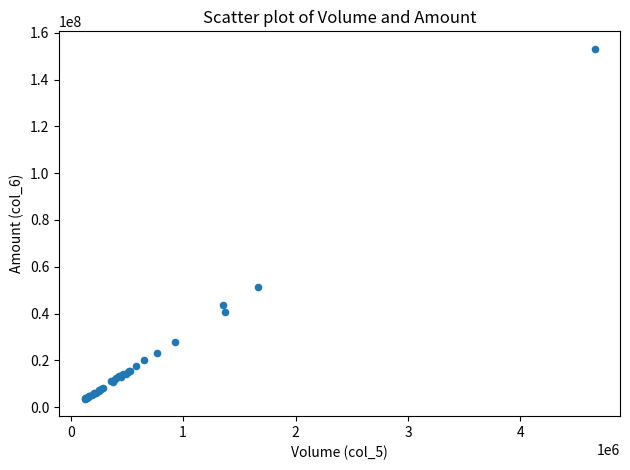

What Y value in the scatter plot is closest to 78386141?

51410204.0